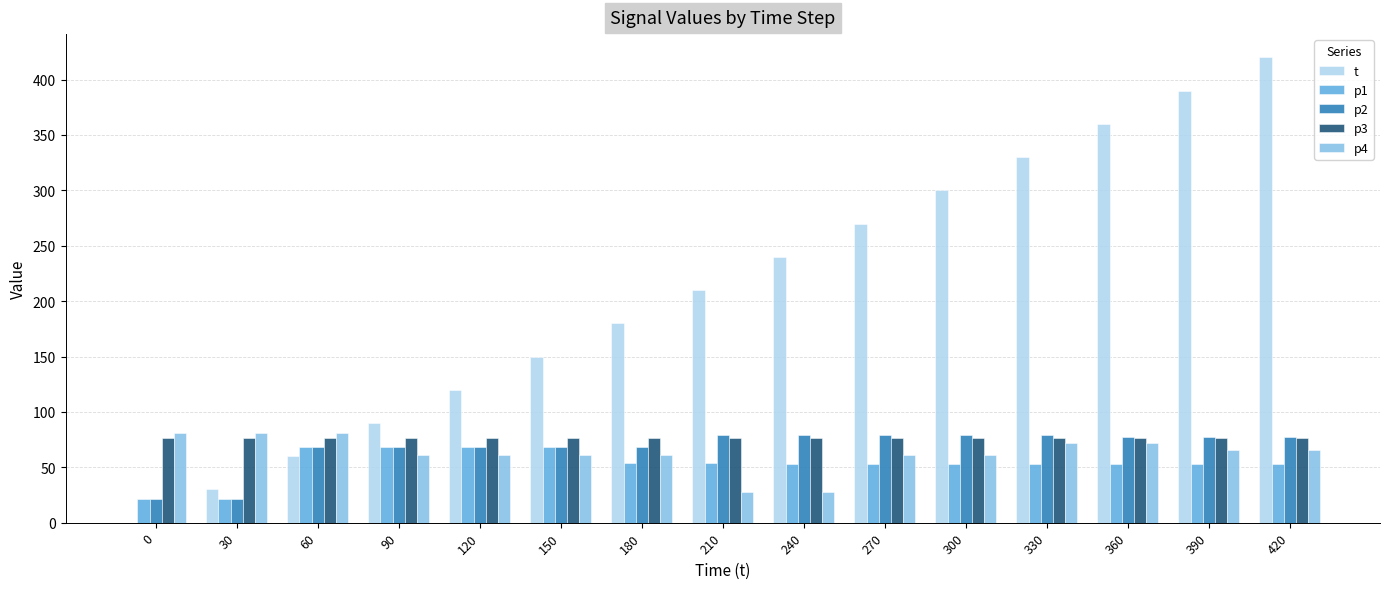

The value of p4 at 420 is 66. True or false?

True